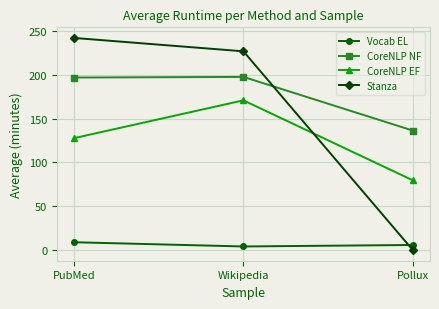

What is the approximate value of CoreNLP EF at PubMed?

127.8